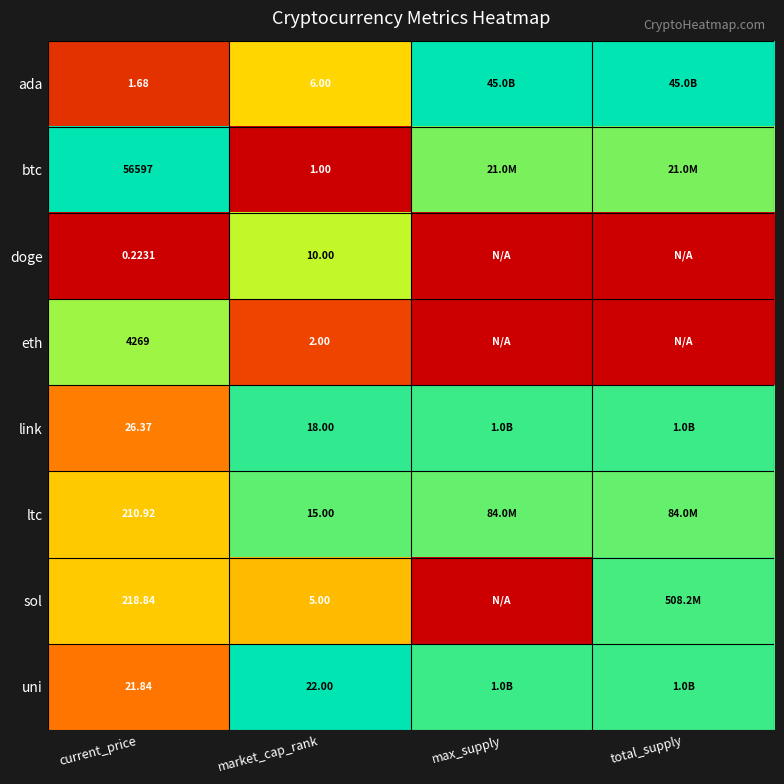

Is the value of uni at market_cap_rank greater than the value of ada at market_cap_rank?

Yes